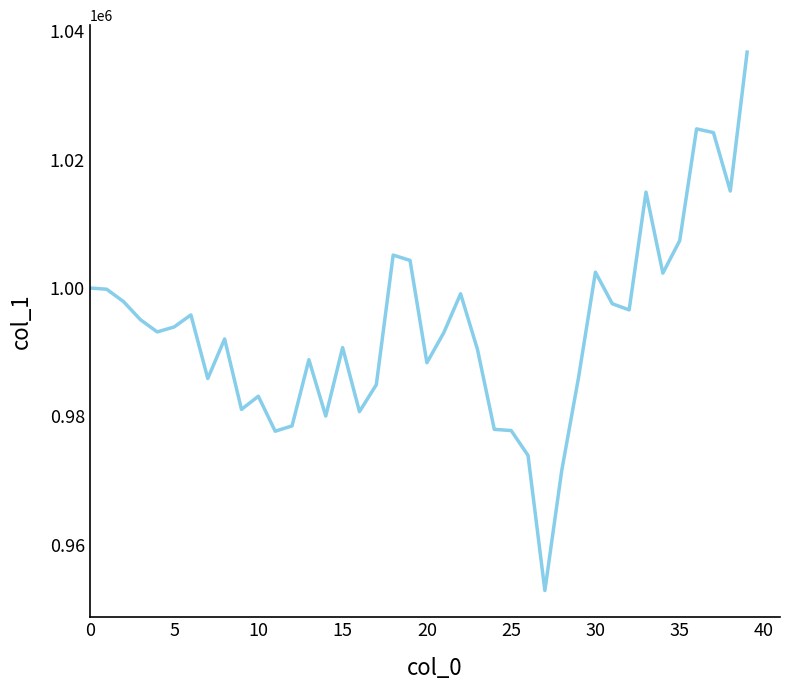

What is the minimum value shown in the chart?

952859.9